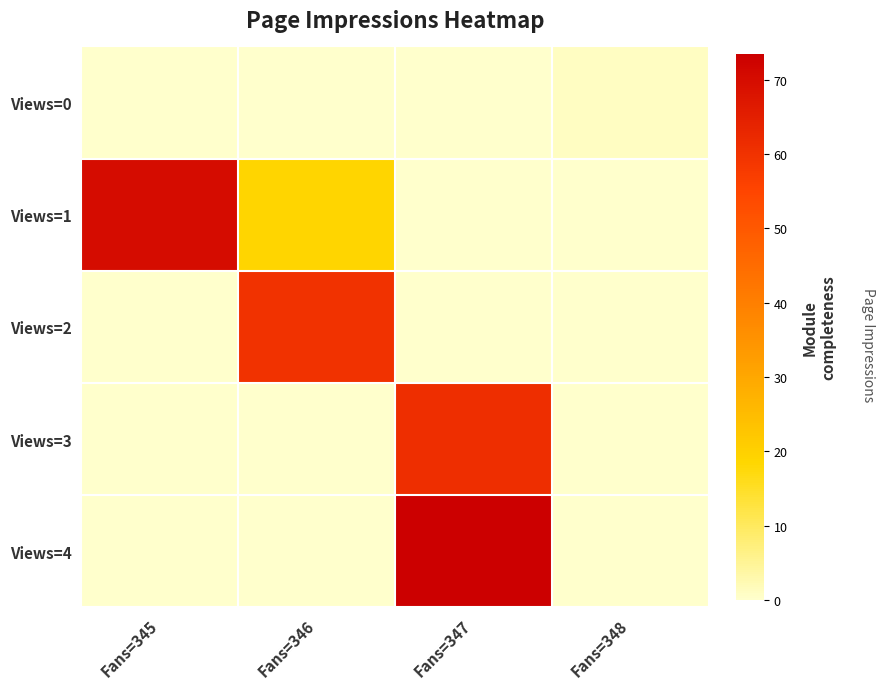

Reading right to left, what are all the values shown in this chart?

Views=0: Fans=348=1.0	Fans=347=0.0	Fans=346=0.0	Fans=345=0.0
Views=1: Fans=348=0.0	Fans=347=0.0	Fans=346=18.8	Fans=345=69.9
Views=2: Fans=348=0.0	Fans=347=0.0	Fans=346=60.0	Fans=345=0.0
Views=3: Fans=348=0.0	Fans=347=61.0	Fans=346=0.0	Fans=345=0.0
Views=4: Fans=348=0.0	Fans=347=73.5	Fans=346=0.0	Fans=345=0.0